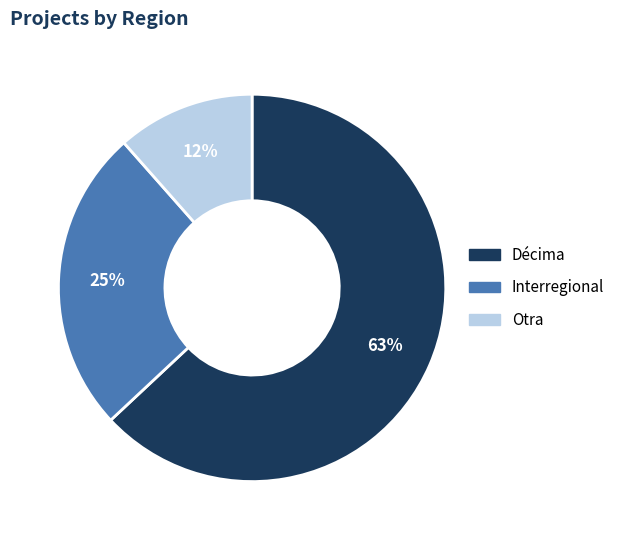

Does any single category account for the majority?

Yes